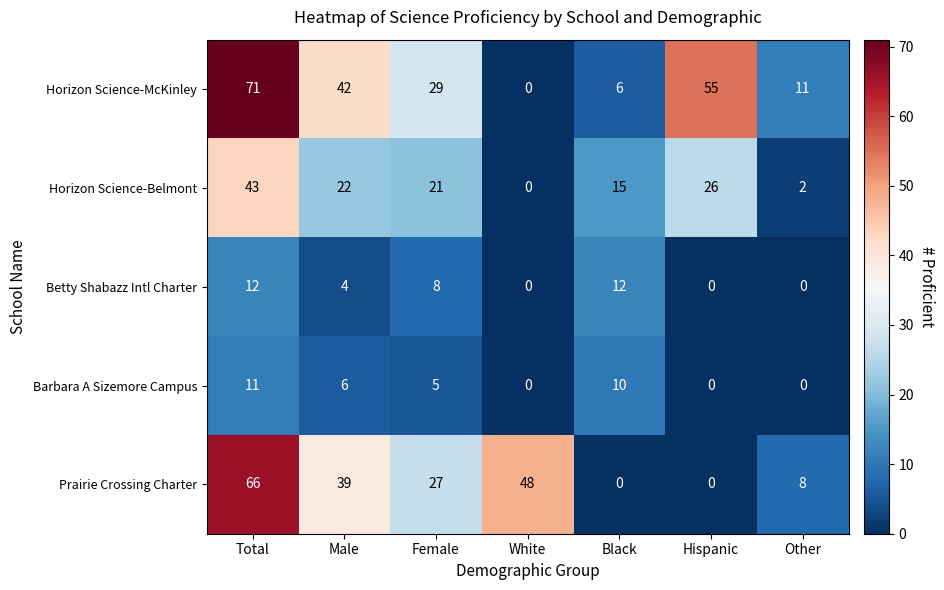

Which series changed the most between Total and Female?

Horizon Science-McKinley